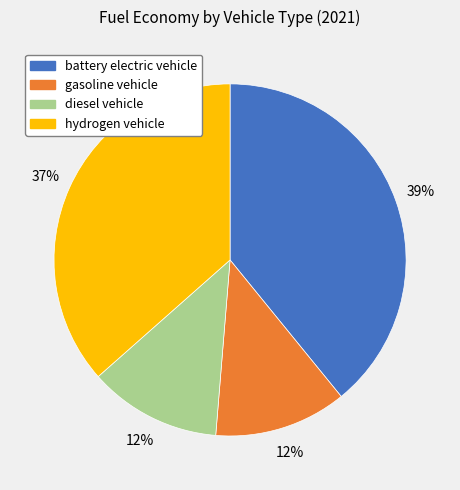

Is the sum of diesel vehicle and battery electric vehicle greater than half?

Yes